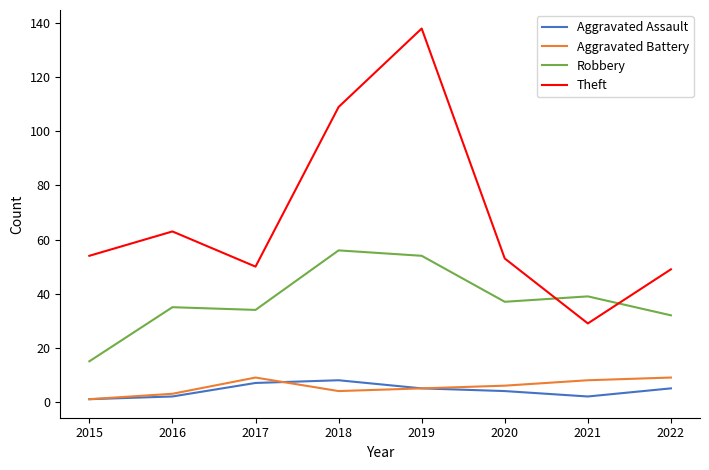

Which series changed the most between 2018 and 2021?

Theft